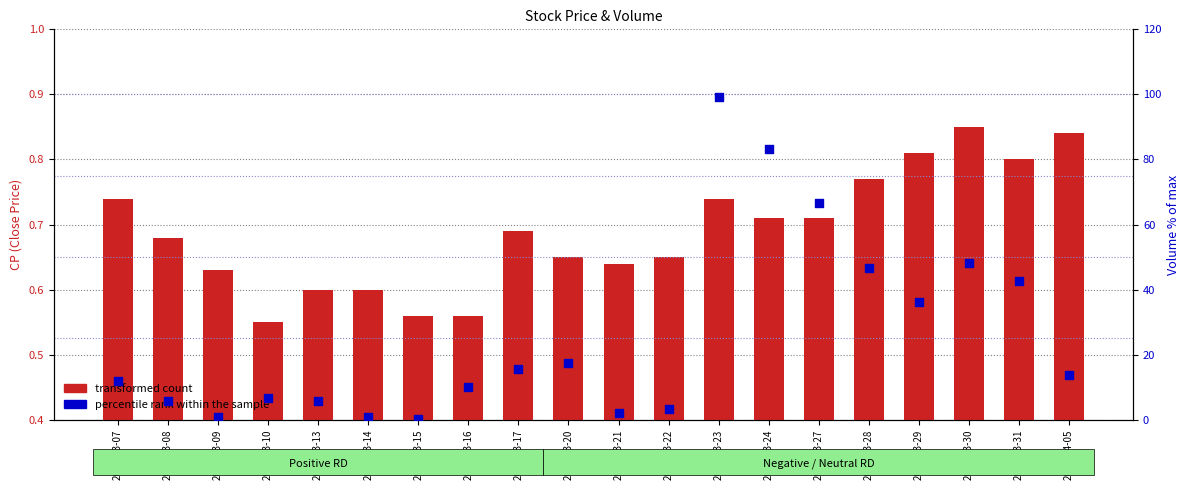

Which series has the largest total across all categories?

percentile rank within the sample